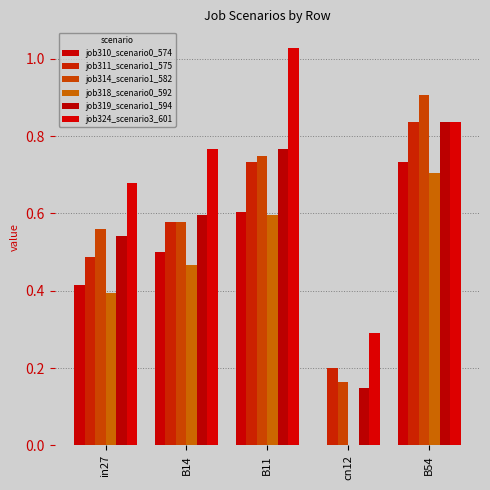

Where is job310_scenario0_574 nearest to the value 0?

cn12